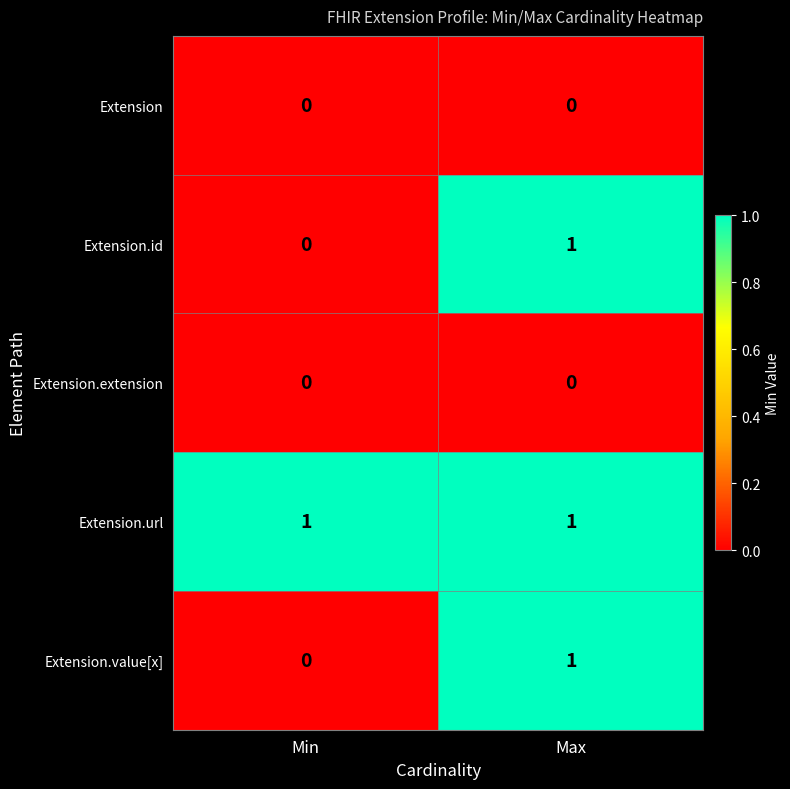

Reading left to right, what are all the values shown in this chart?

Extension: Min=0	Max=0
Extension.id: Min=0	Max=1
Extension.extension: Min=0	Max=0
Extension.url: Min=1	Max=1
Extension.value[x]: Min=0	Max=1